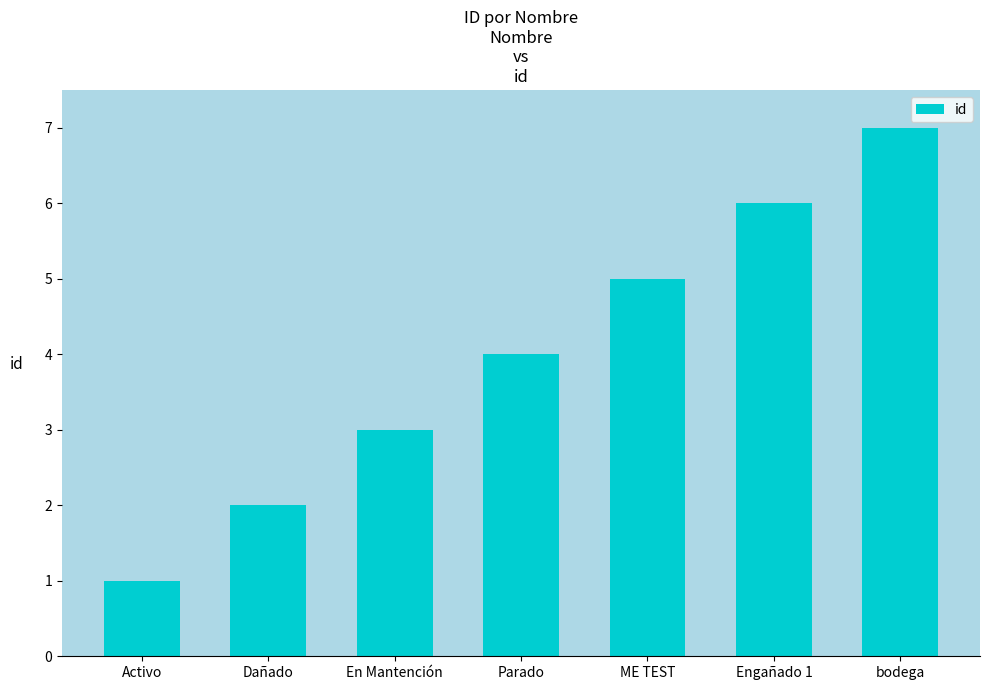

True or false: the data shows 4 at Parado.

True